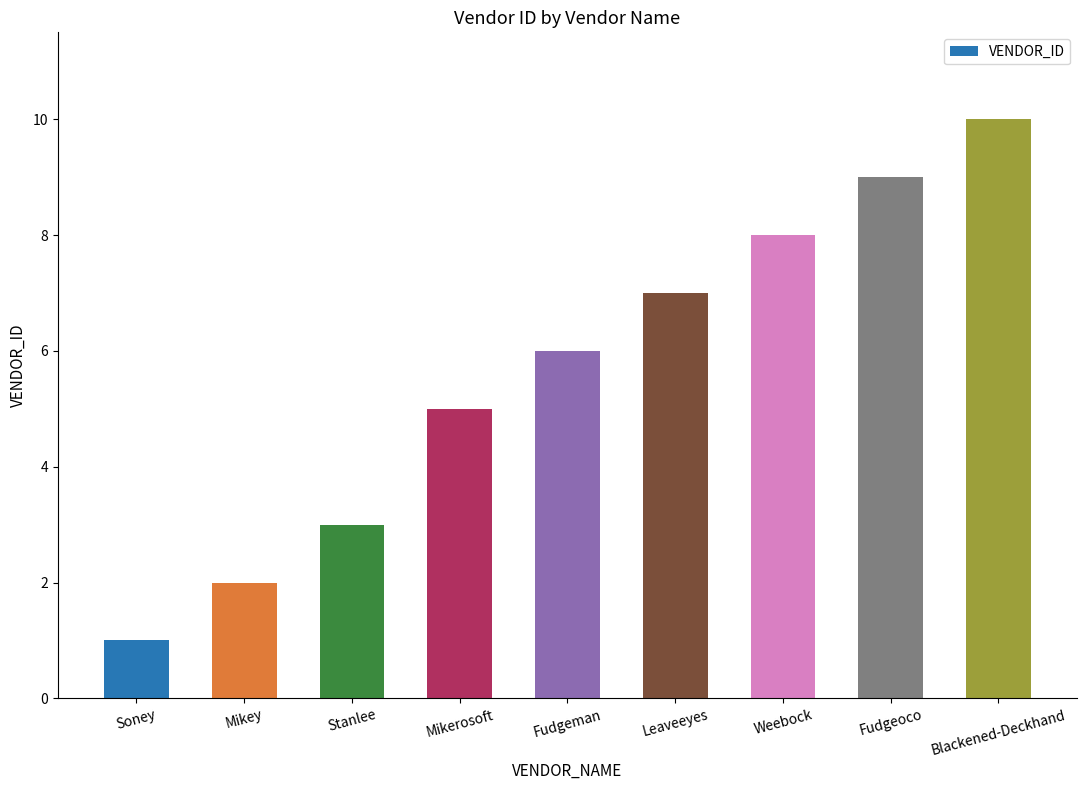

What is the sum of the values at Mikey and Fudgeman?

8